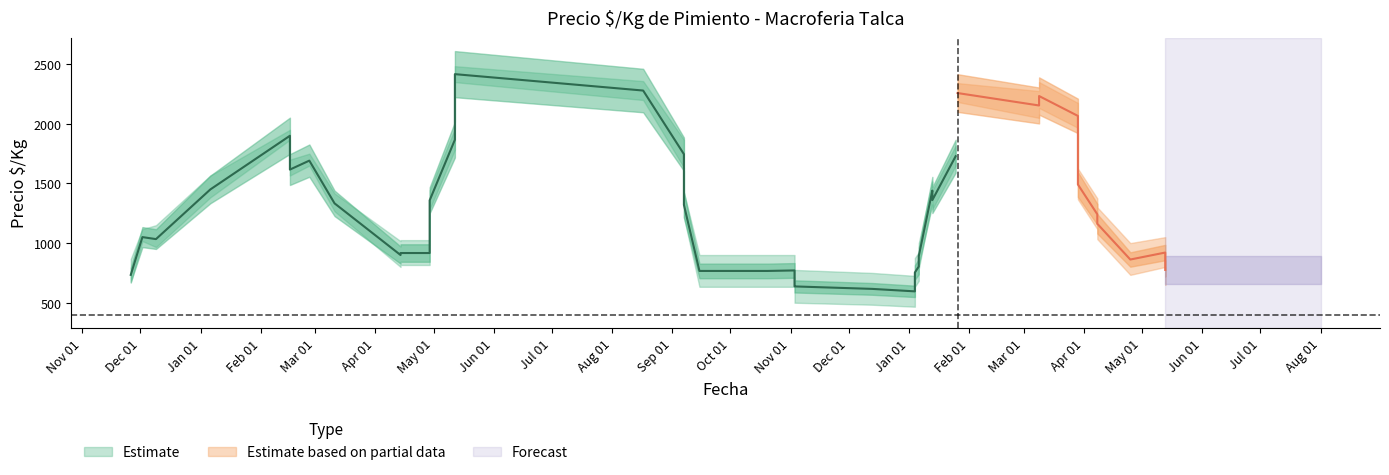

What is the label of the 24th point from the right?

2021-09-07